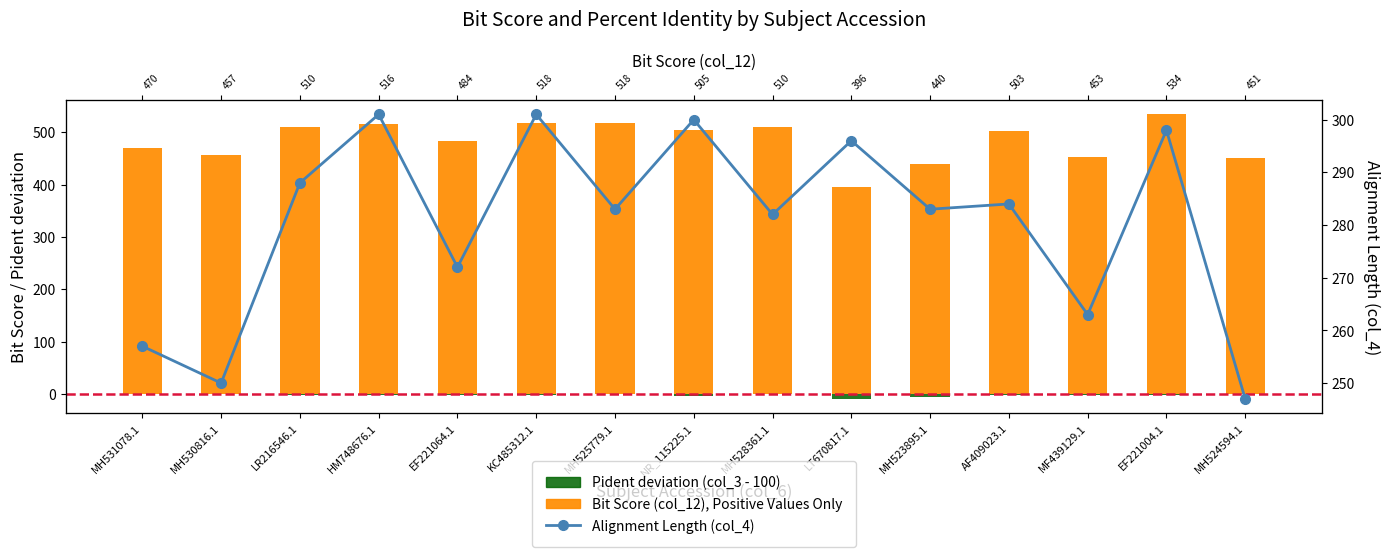

What is the average value of the Alignment Length (col_4) series?

280.3